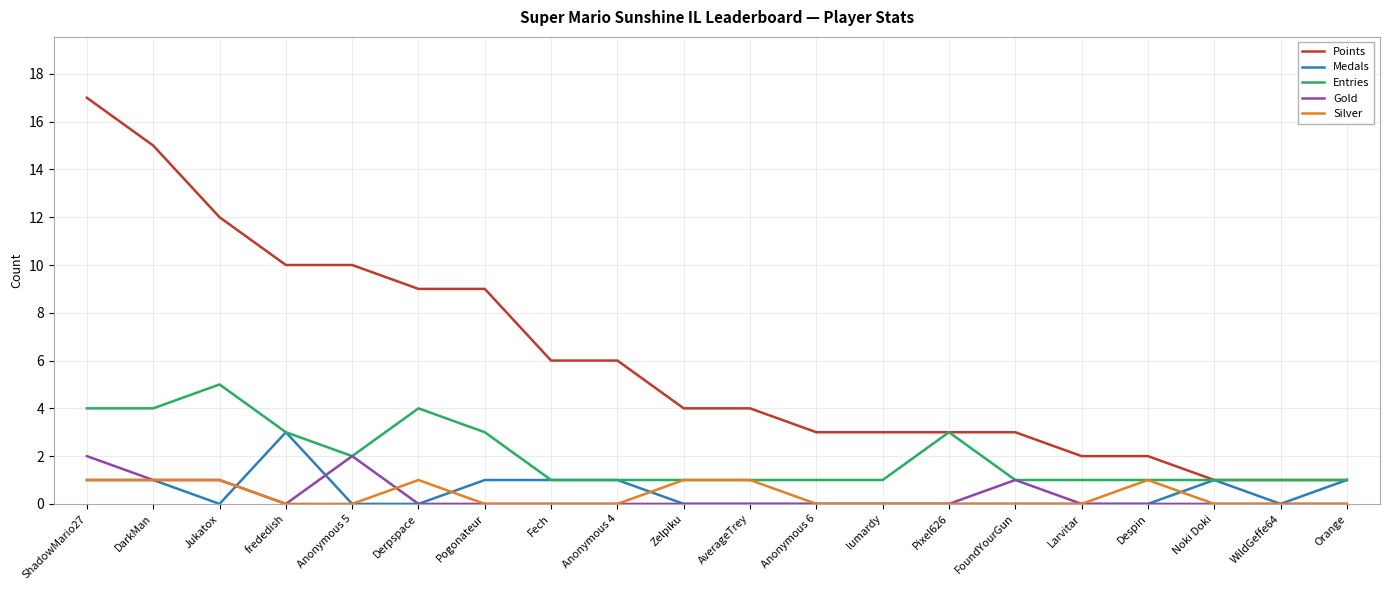

List the series in order of their peak value, highest first.

Points, Entries, Medals, Gold, Silver